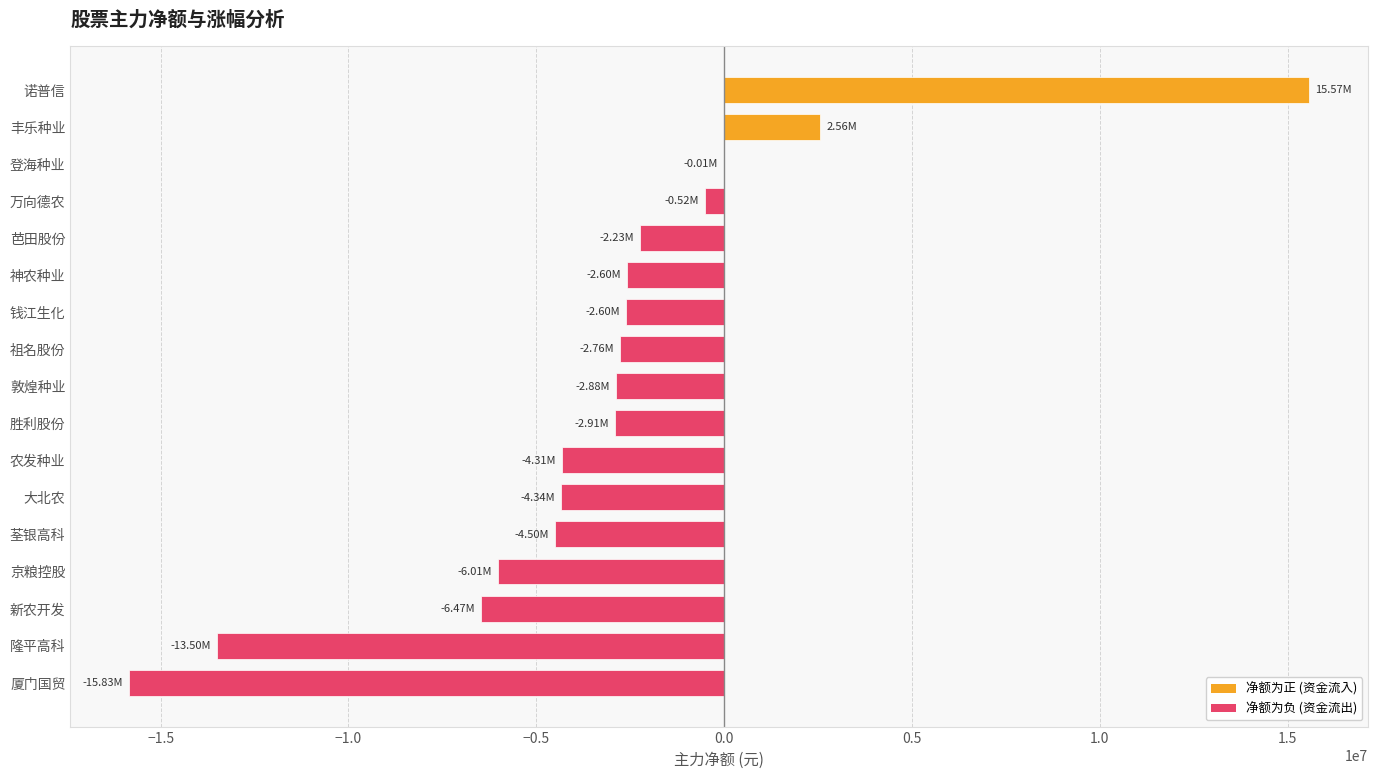

What is the sum of all values?

-53348913